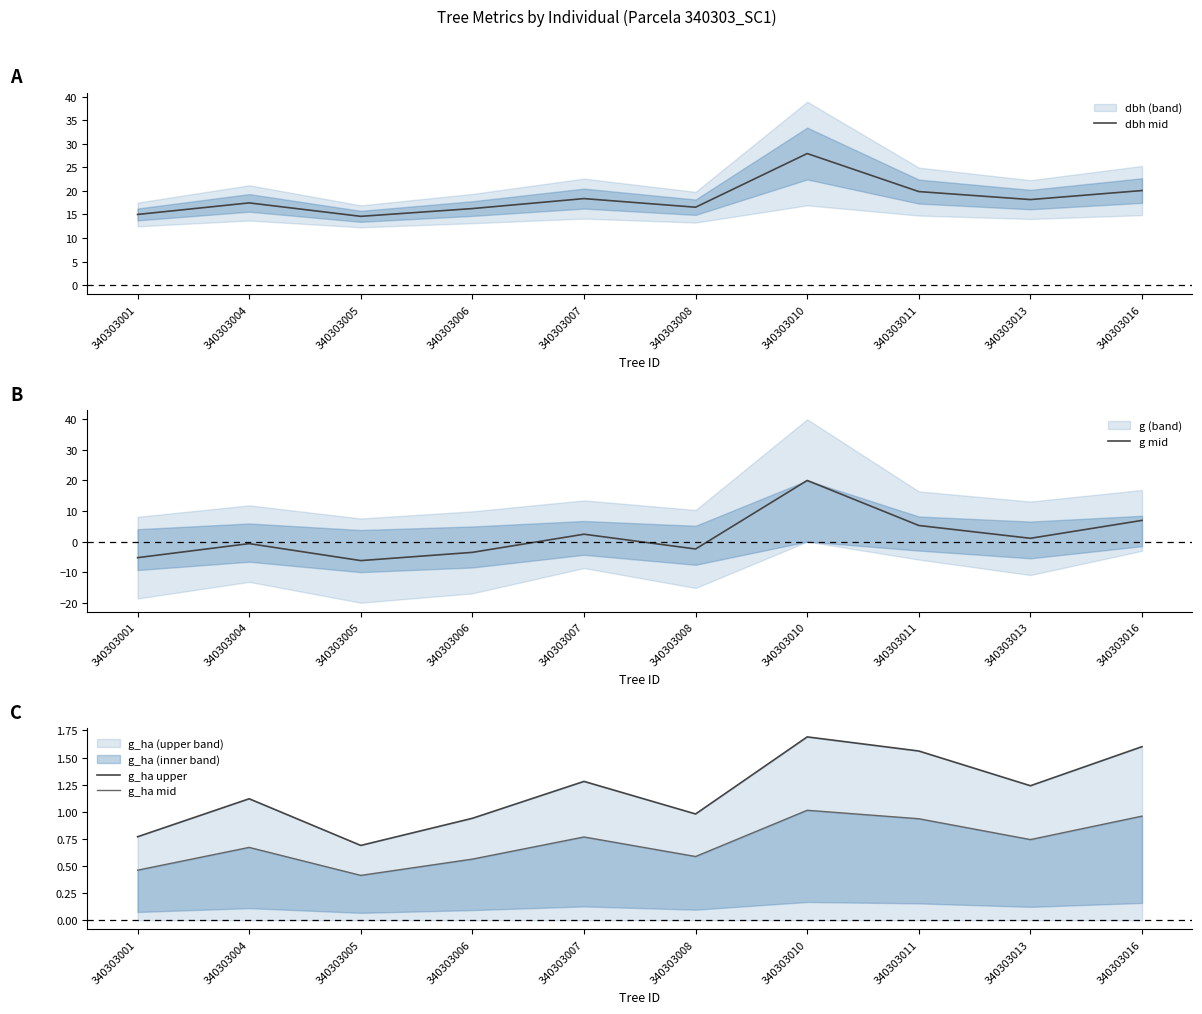

What is the sum of all g_ha upper values?

11.9